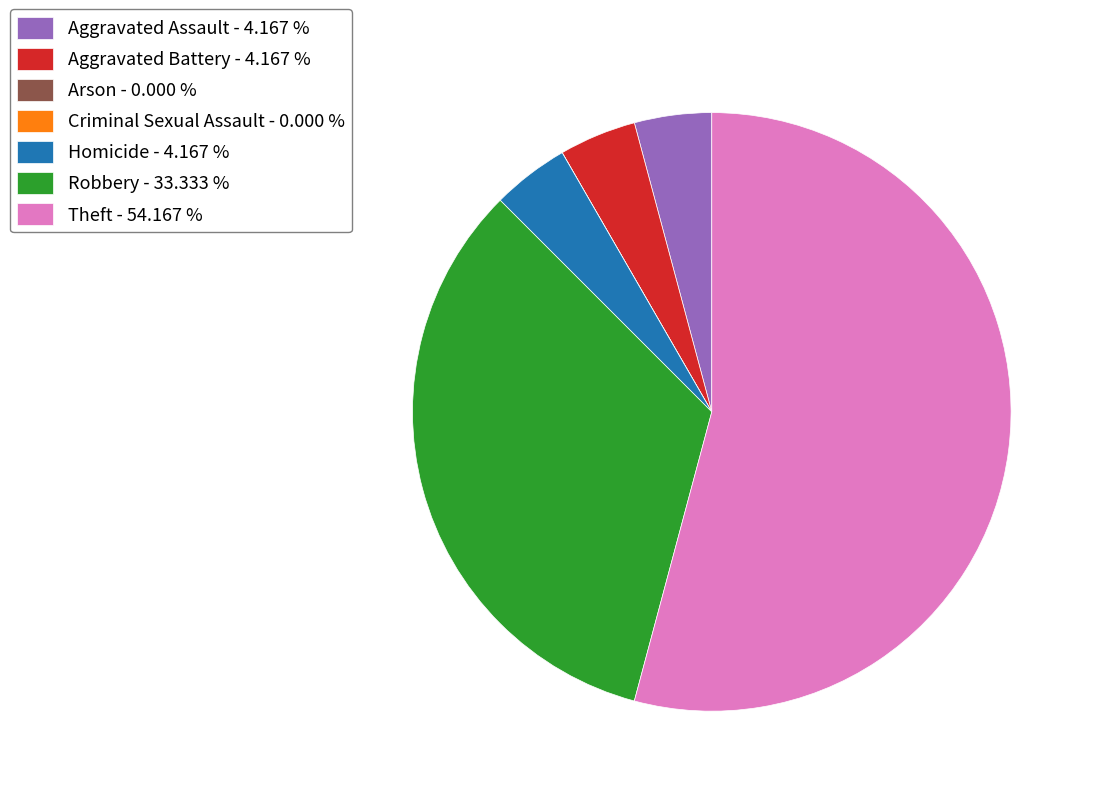

Approximately how many times larger is the value at Theft - 54.167 % compared to Robbery - 33.333 %?

1.6